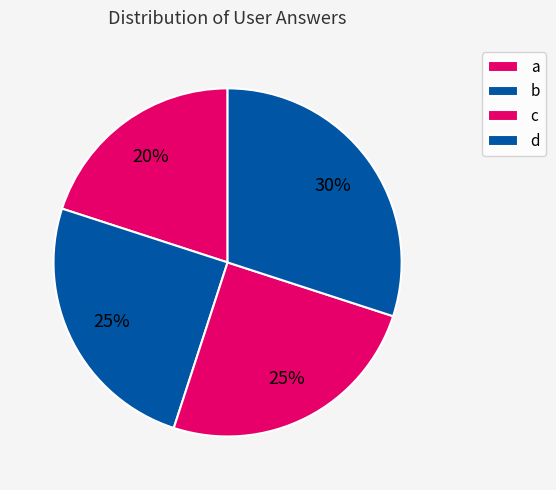

Count the number of slices in the pie.

4